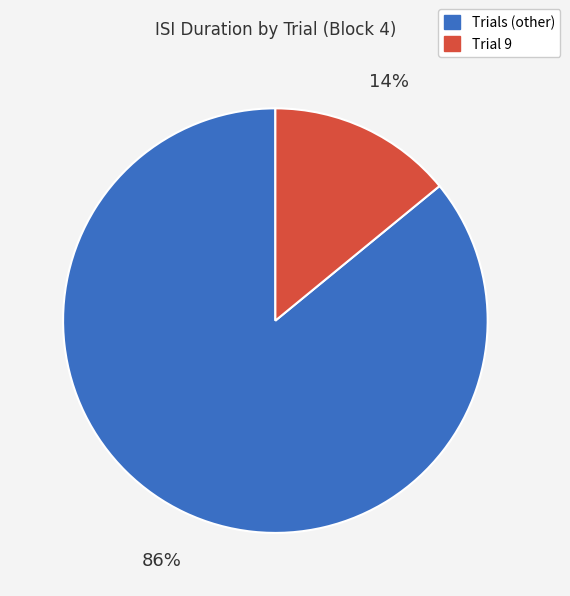

To the nearest percent, what is the difference between the largest and smallest slice percentages?

72%